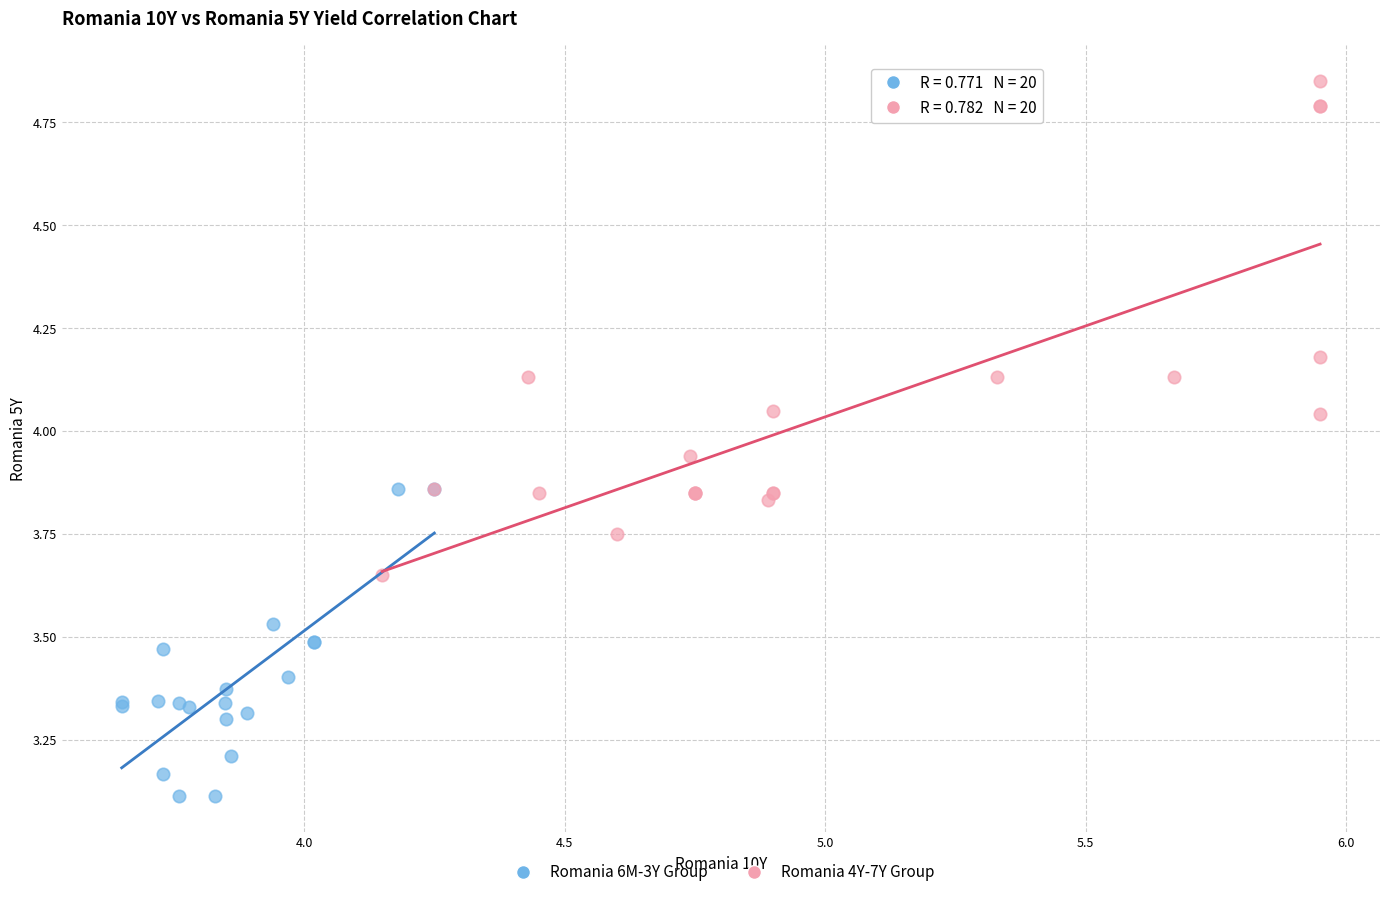

Which series contains the highest Y value?

Romania 4Y-7Y Group